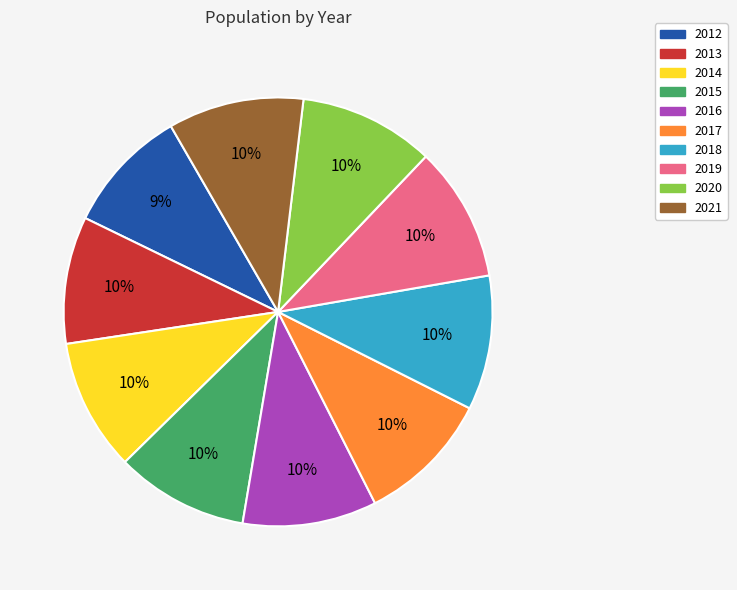

True or false: 2020 accounts for 16% of the total.

False